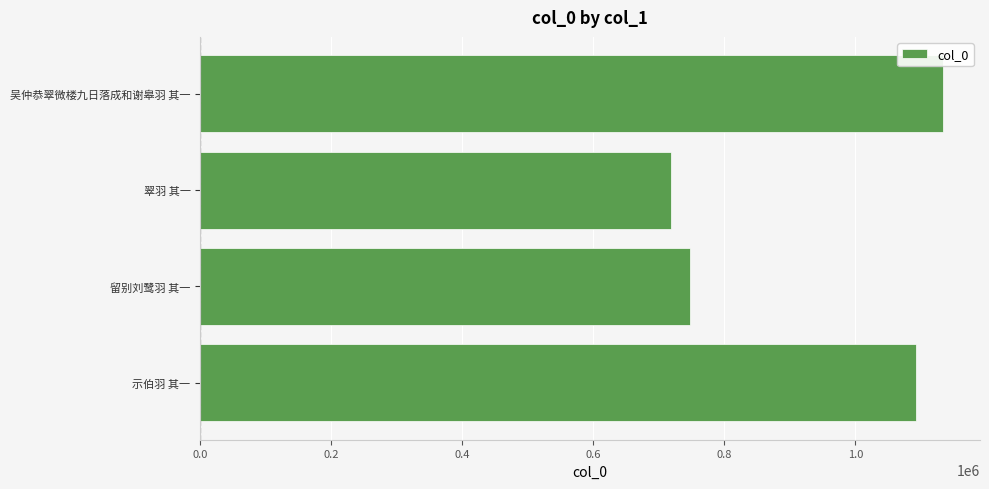

What is the change in value from 留别刘鹭羽 其一 to 翠羽 其一?

-28950